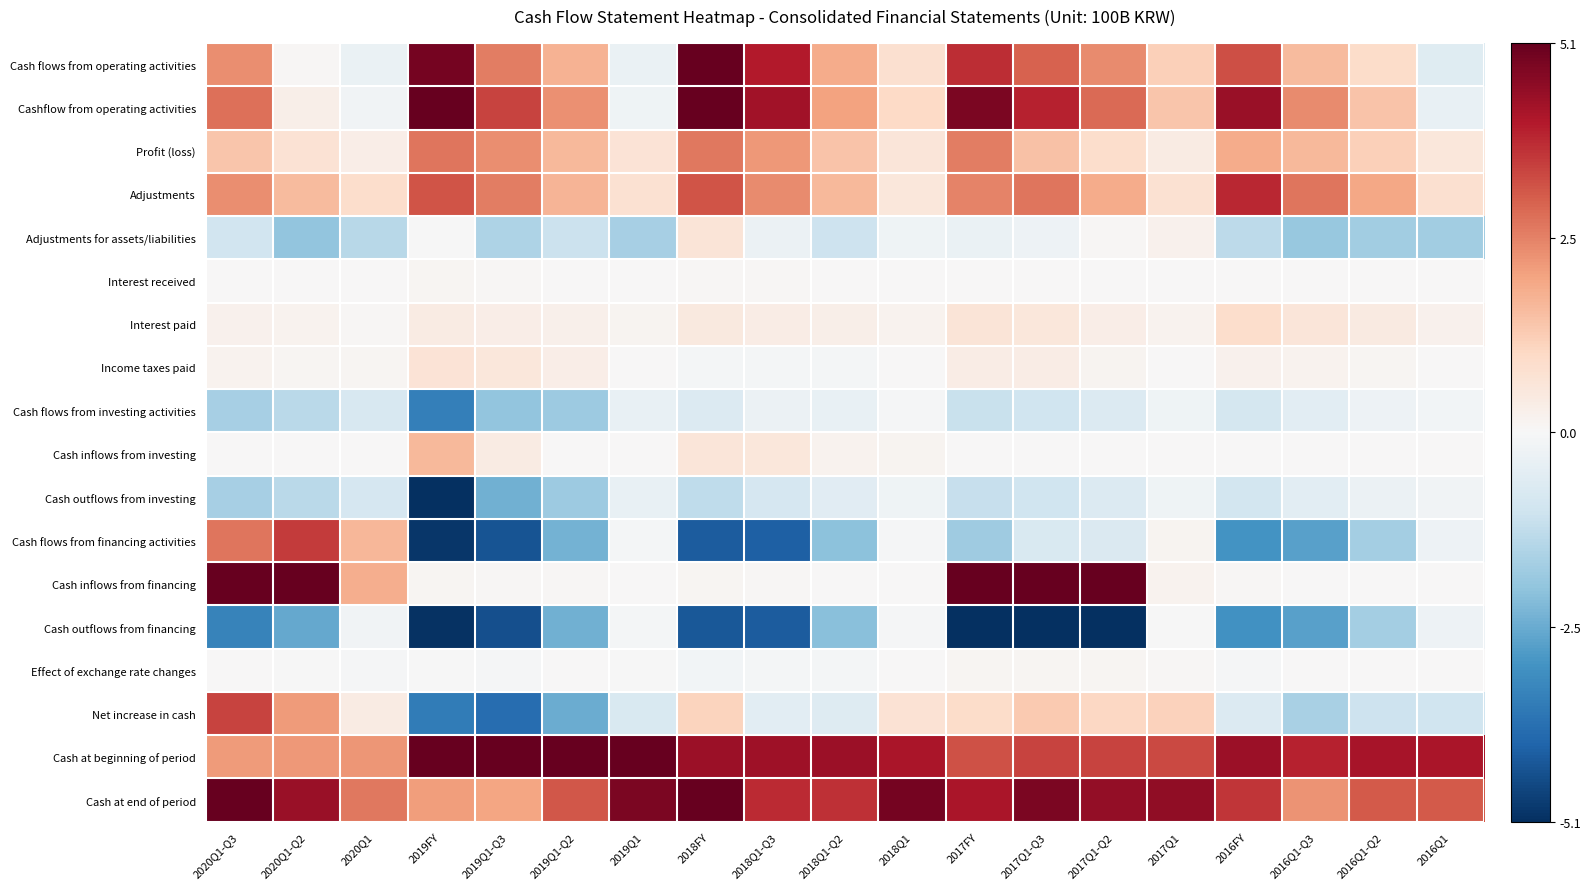

What is the difference between the highest and lowest values at 2018Q1-Q3?

8.6